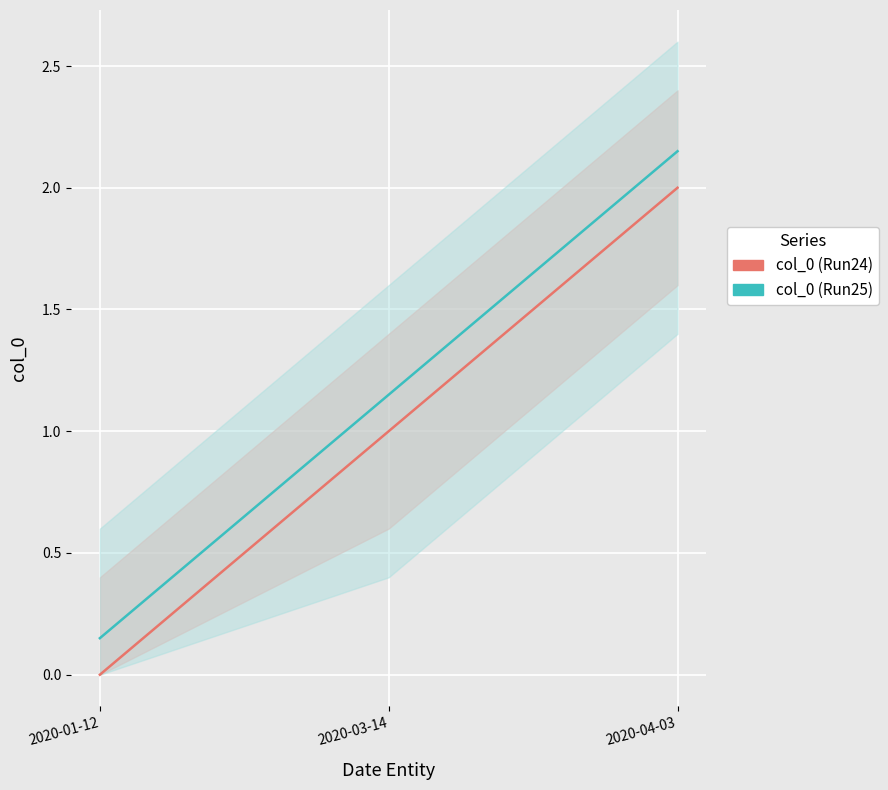

What is the difference between the highest and lowest values at 2020-03-14?

0.1